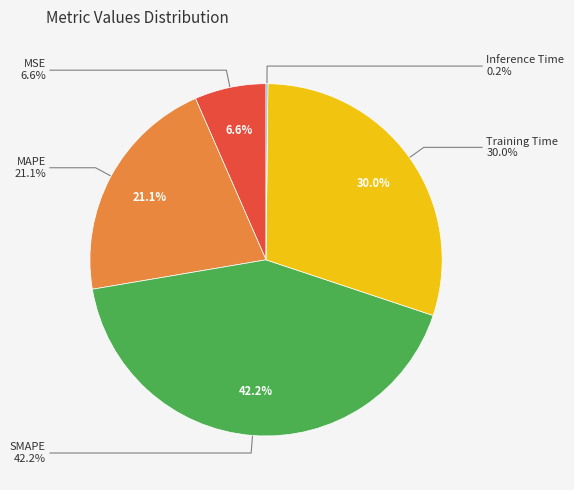

Combined, do MSE and Training Time account for over 50%?

No